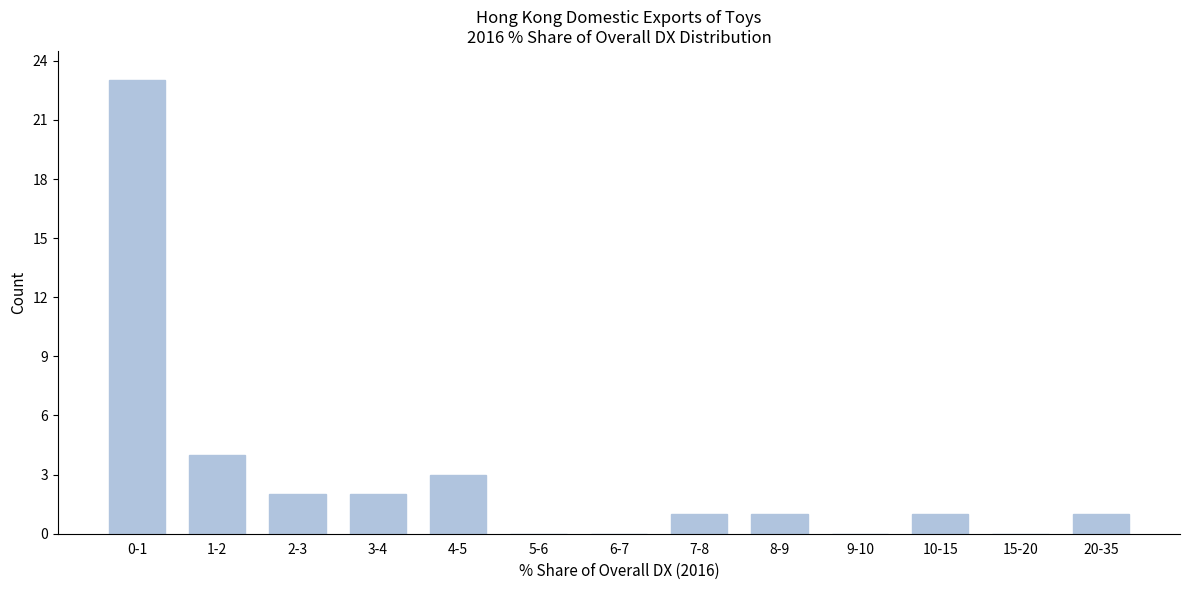

Reading left to right, transcribe all the data shown in this chart.

0-1=23	1-2=4	2-3=2	3-4=2	4-5=3	5-6=0	6-7=0	7-8=1	8-9=1	9-10=0	10-15=1	15-20=0	20-35=1